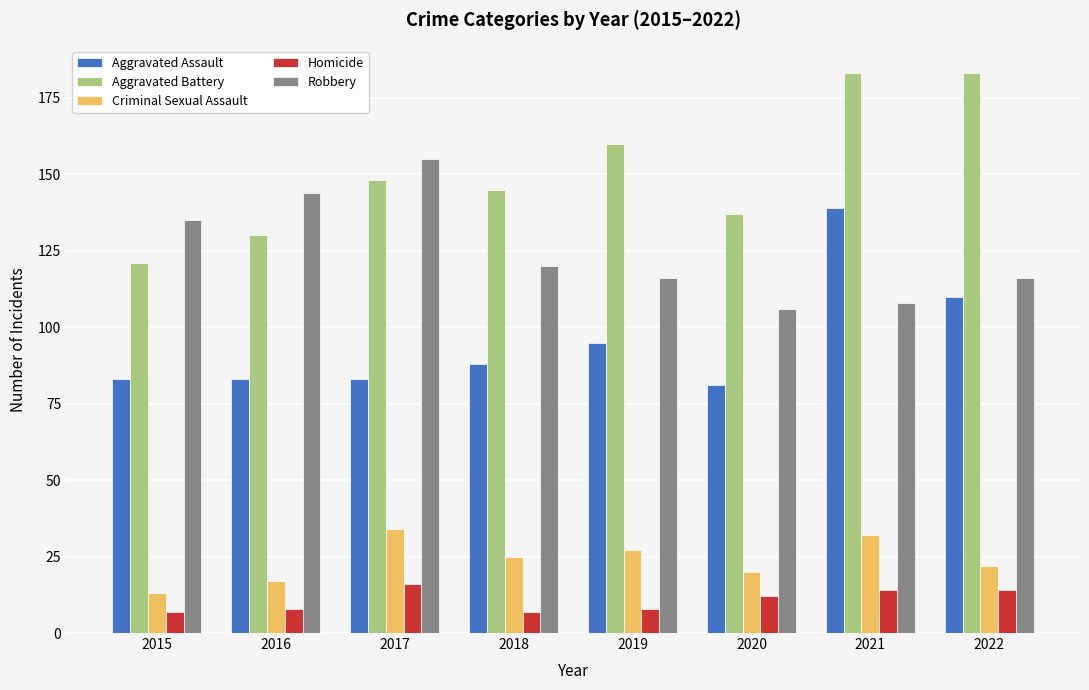

How many series are shown in this chart?

5